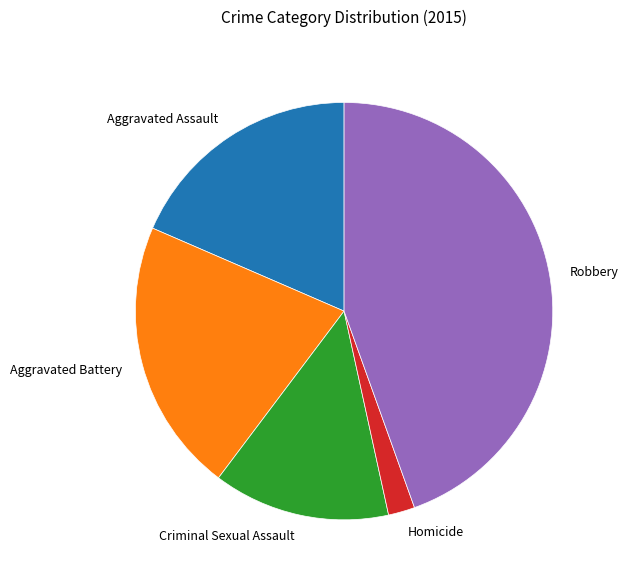

What is the largest slice in the pie chart?

Robbery